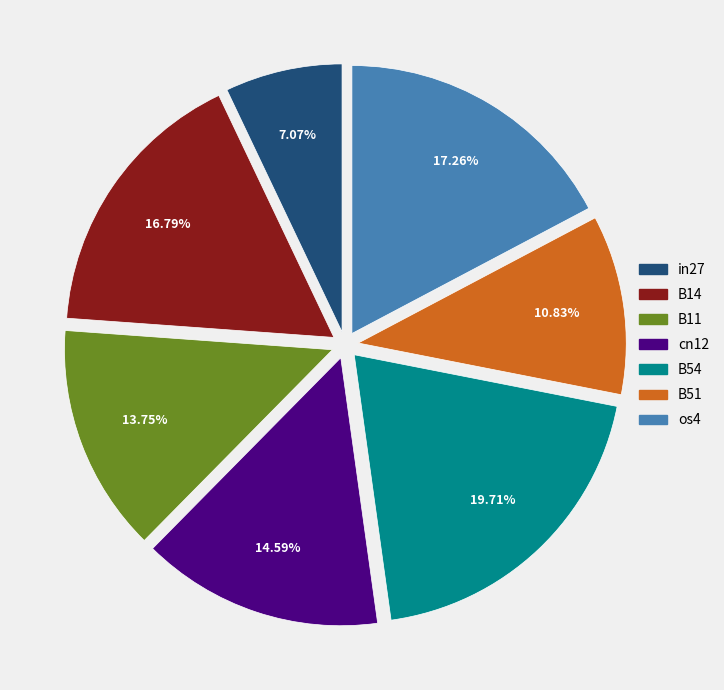

To the nearest percent, what is the combined percentage of B54 and B11?

33%